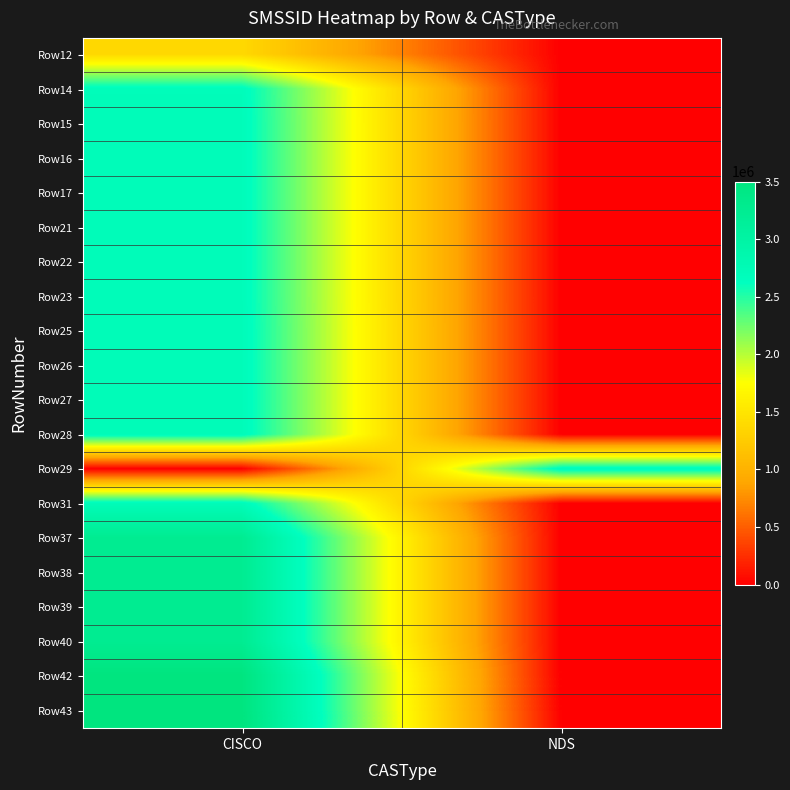

At NDS, list the series in order from smallest to largest.

Row12, Row14, Row15, Row16, Row17, Row21, Row22, Row23, Row25, Row26, Row27, Row28, Row31, Row37, Row38, Row39, Row40, Row42, Row43, Row29